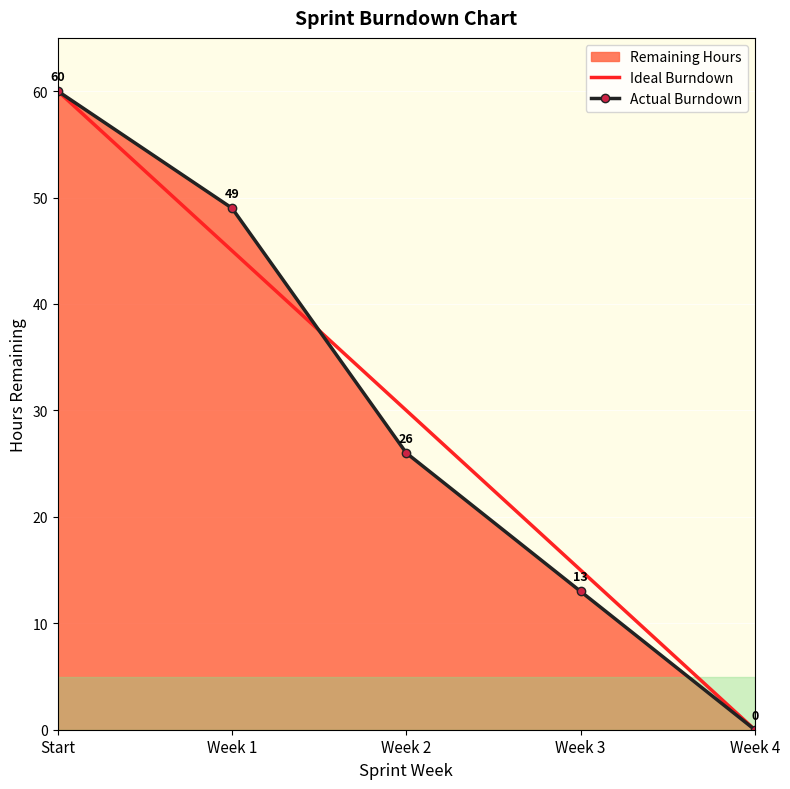

The Ideal Burndown series shows 60 at Start. True or false?

True